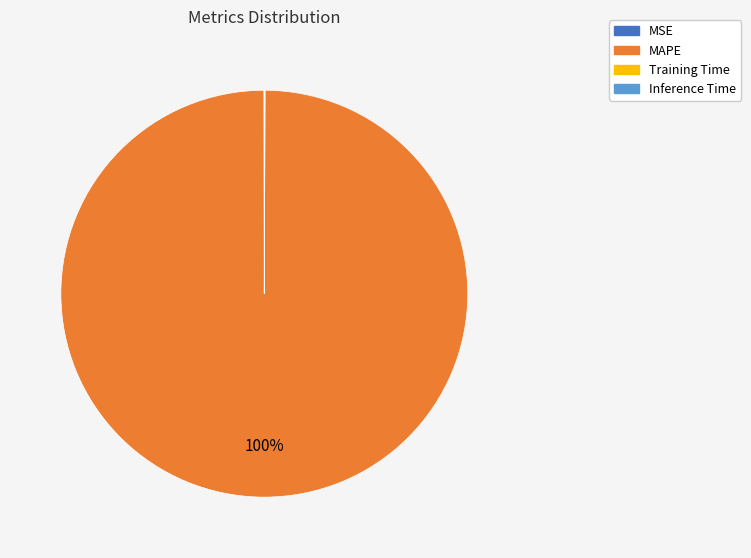

Is there a majority slice in this chart?

Yes